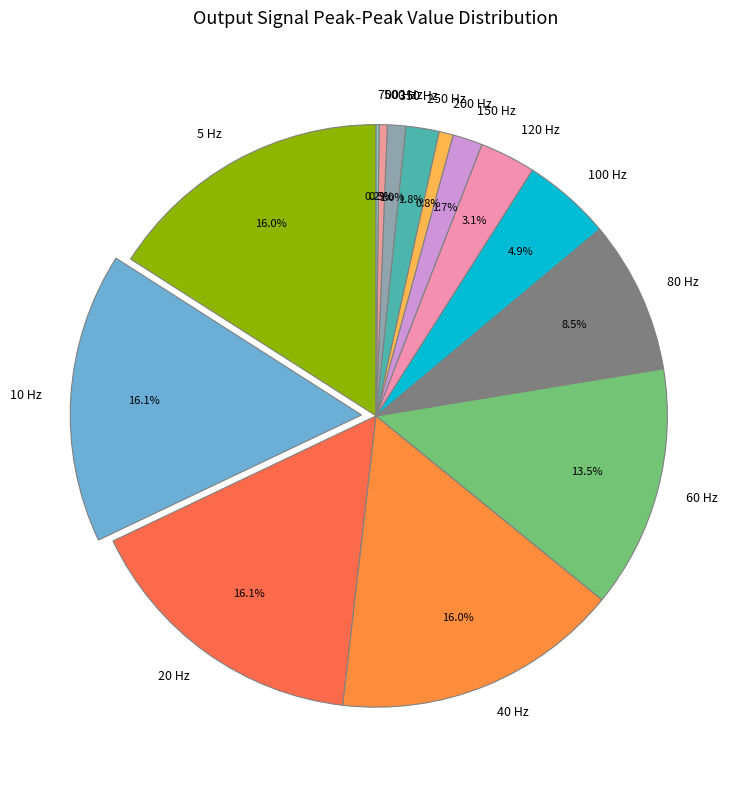

To the nearest percent, what is the difference between the largest and smallest slice percentages?

16%